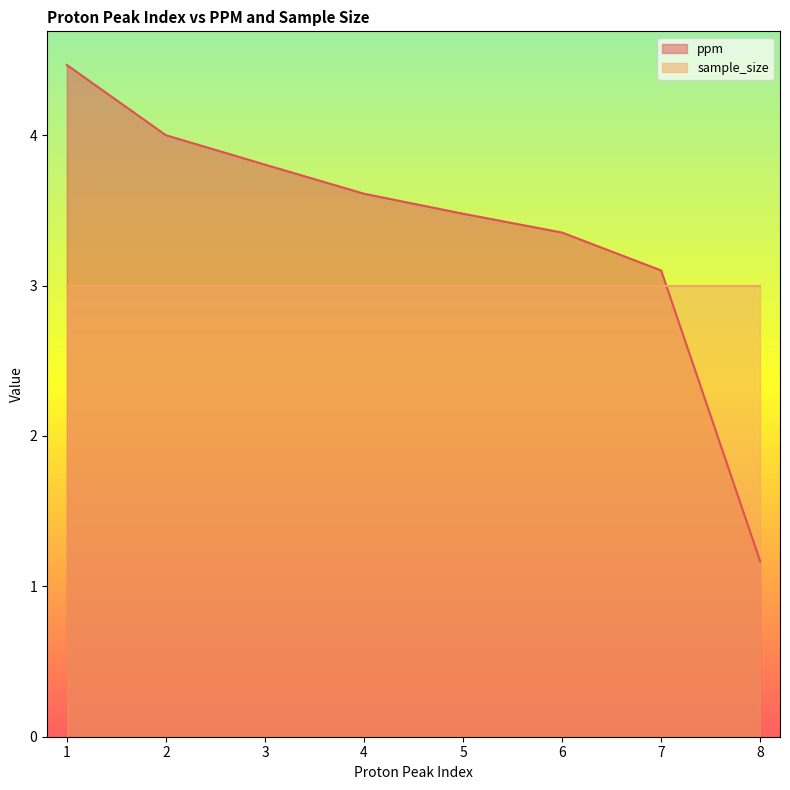

What is the difference between the maximum and second lowest values?

1.4